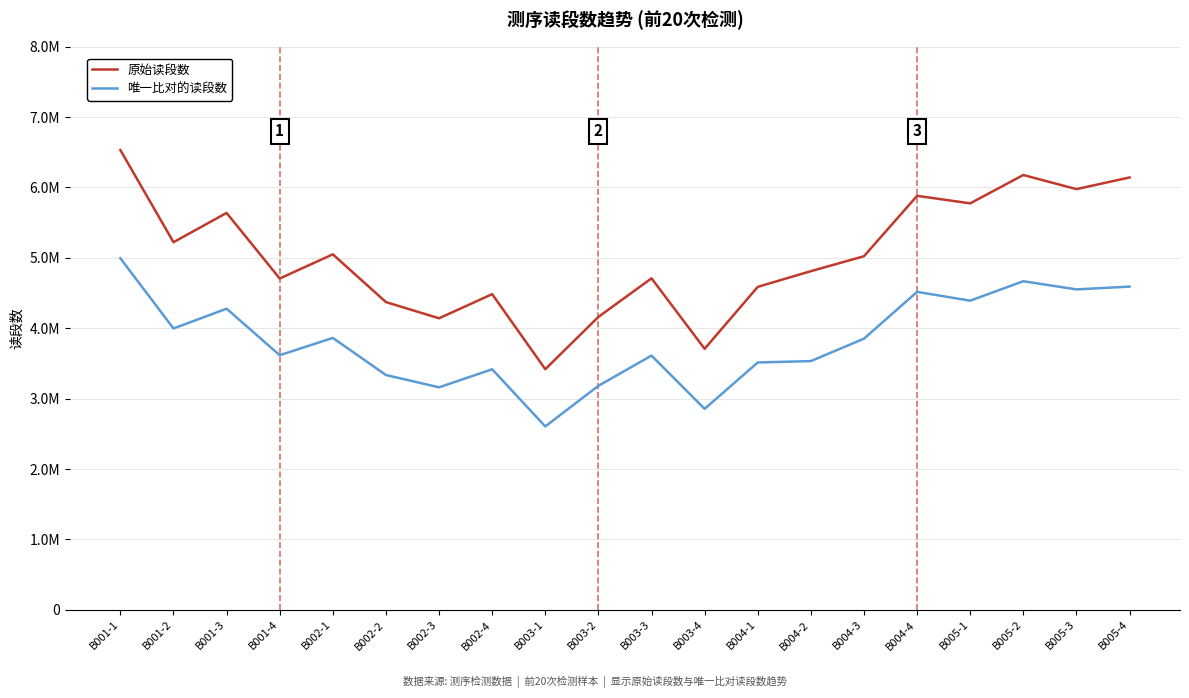

Rank the series by their maximum value, from highest to lowest.

原始读段数, 唯一比对的读段数